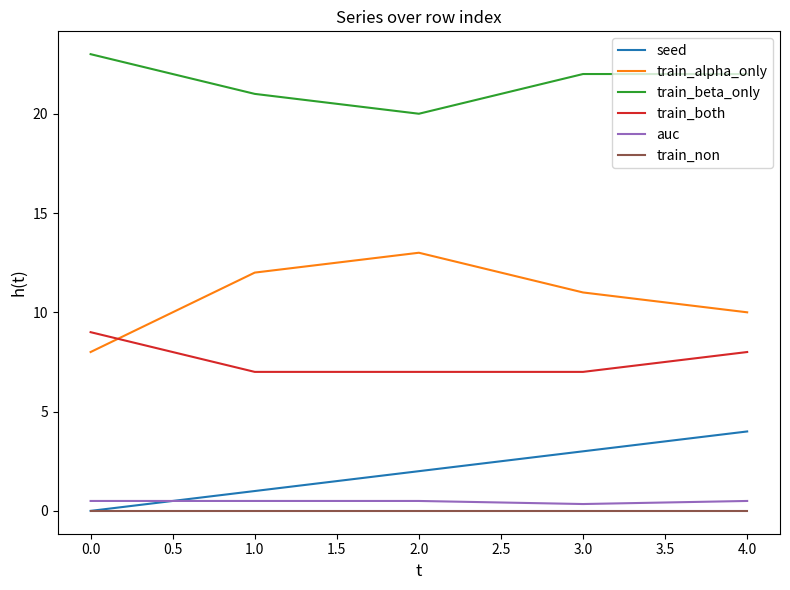

True or false: train_beta_only and train_both cross at least once.

False